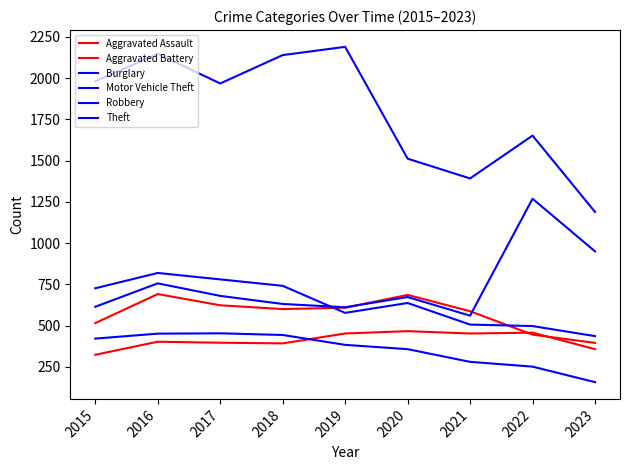

The Theft series shows 2140 at 2018. True or false?

True